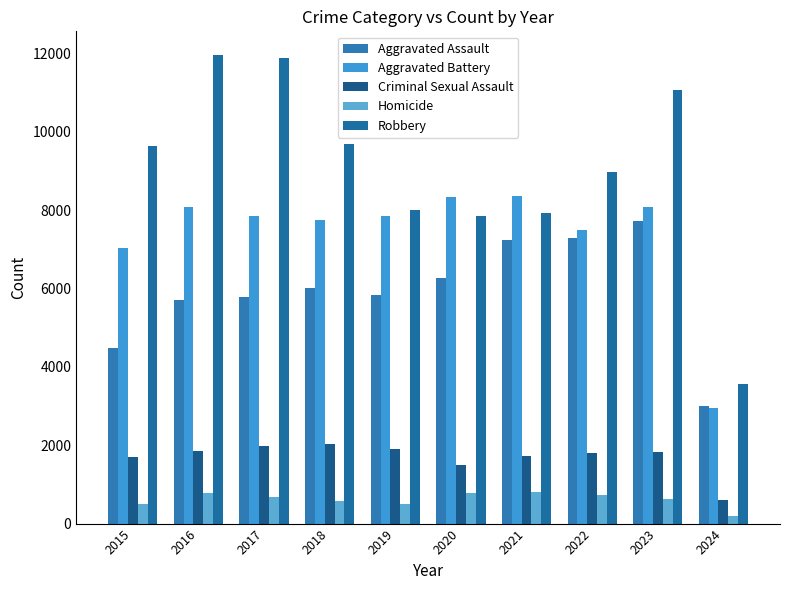

List the series in order of their peak value, lowest first.

Homicide, Criminal Sexual Assault, Aggravated Assault, Aggravated Battery, Robbery